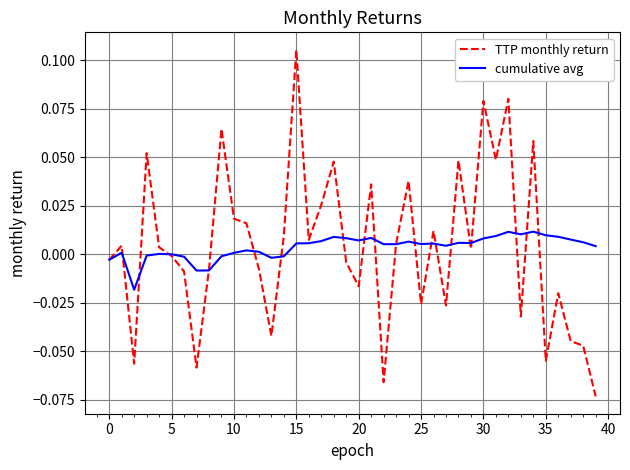

List the series in order of their peak value, highest first.

TTP monthly return, cumulative avg